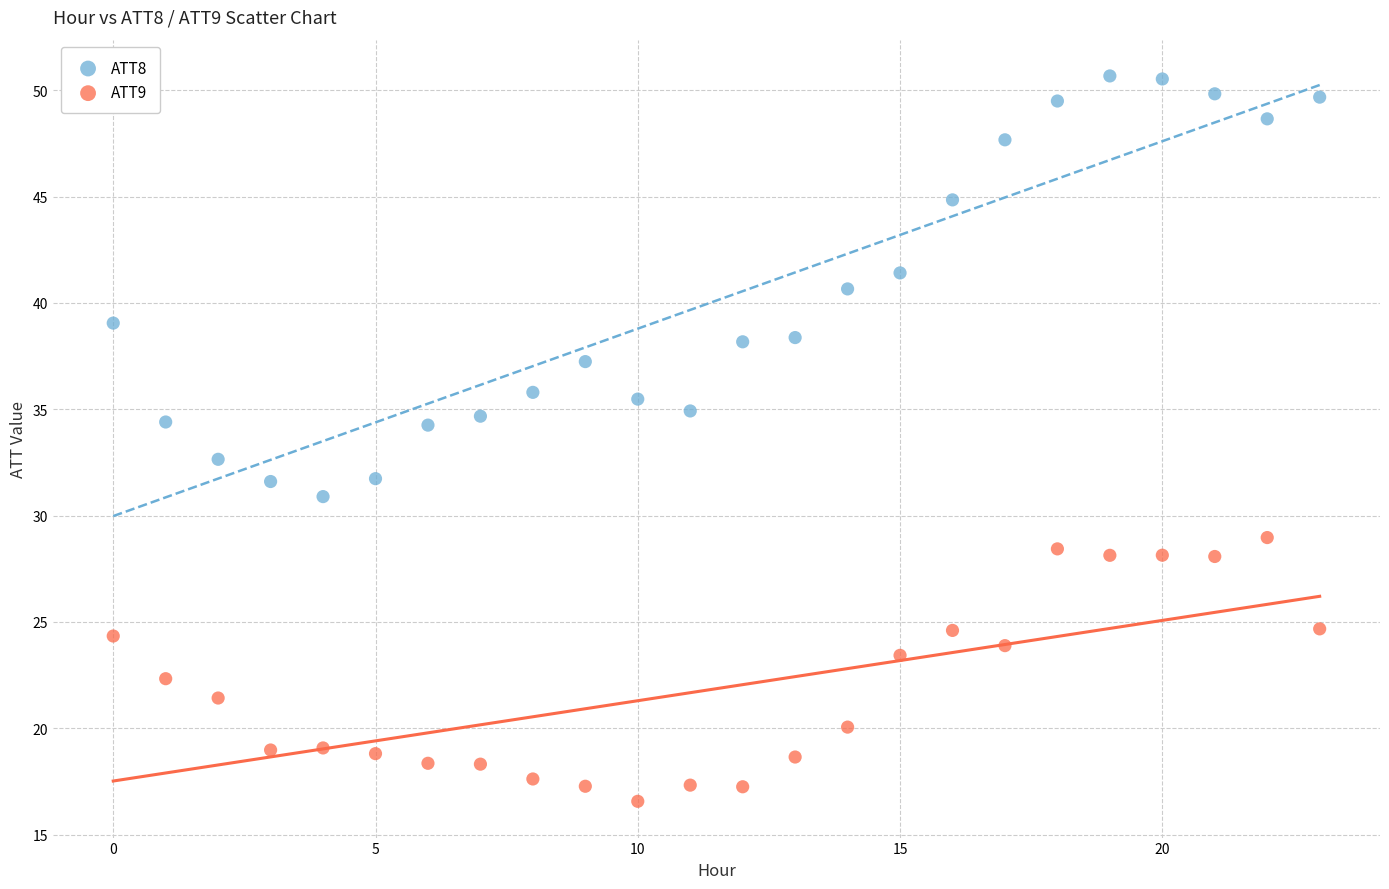

Which series has the widest spread of Y values?

ATT8